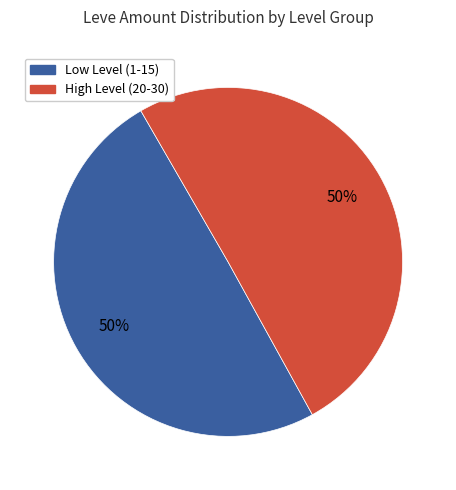

To the nearest percent, what is the average slice percentage?

50%